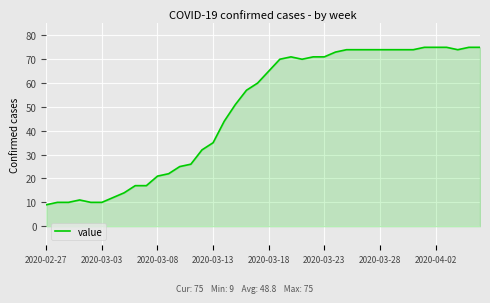

What is the difference between the maximum and minimum values?

66